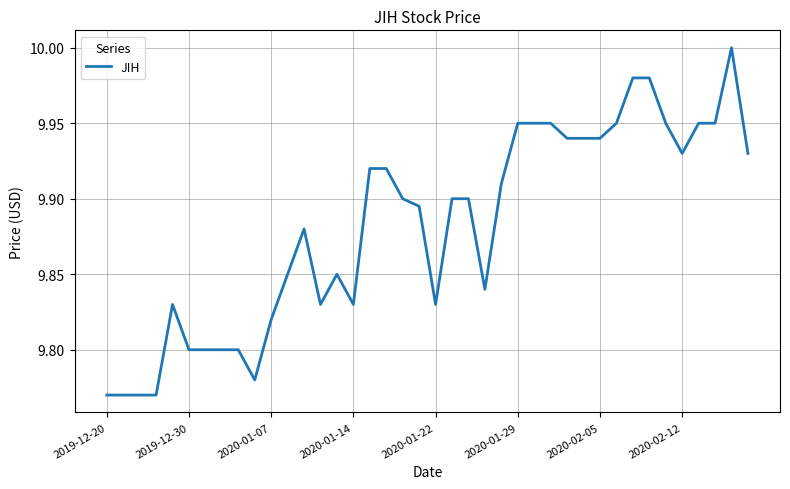

What is the average value?

9.9